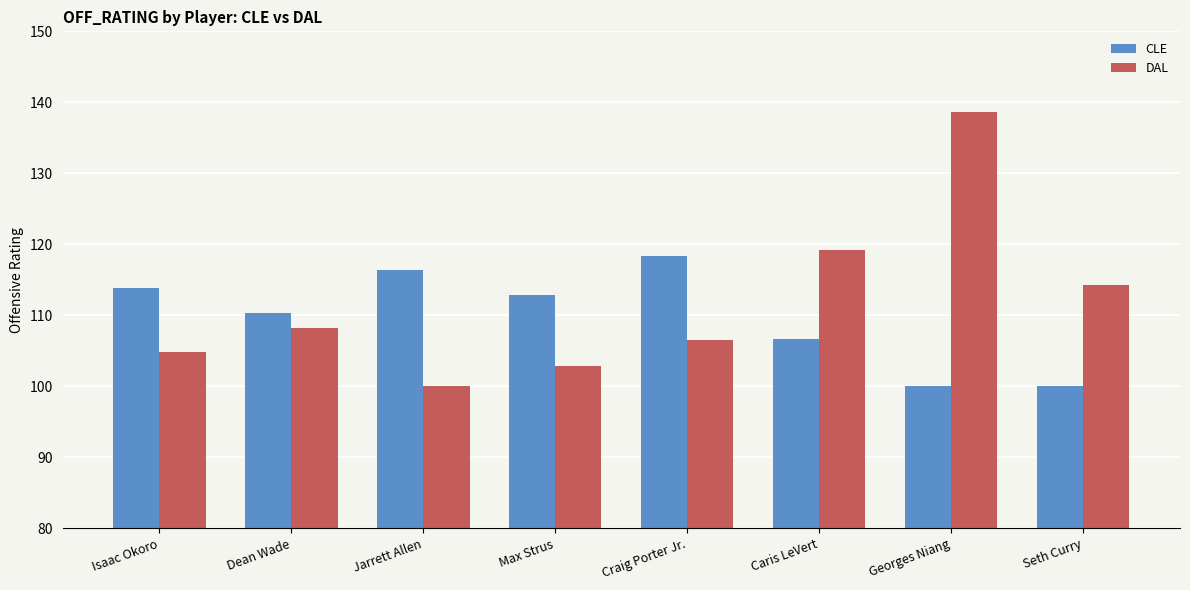

What is the label of the 5th bar from the left?

Craig Porter Jr.